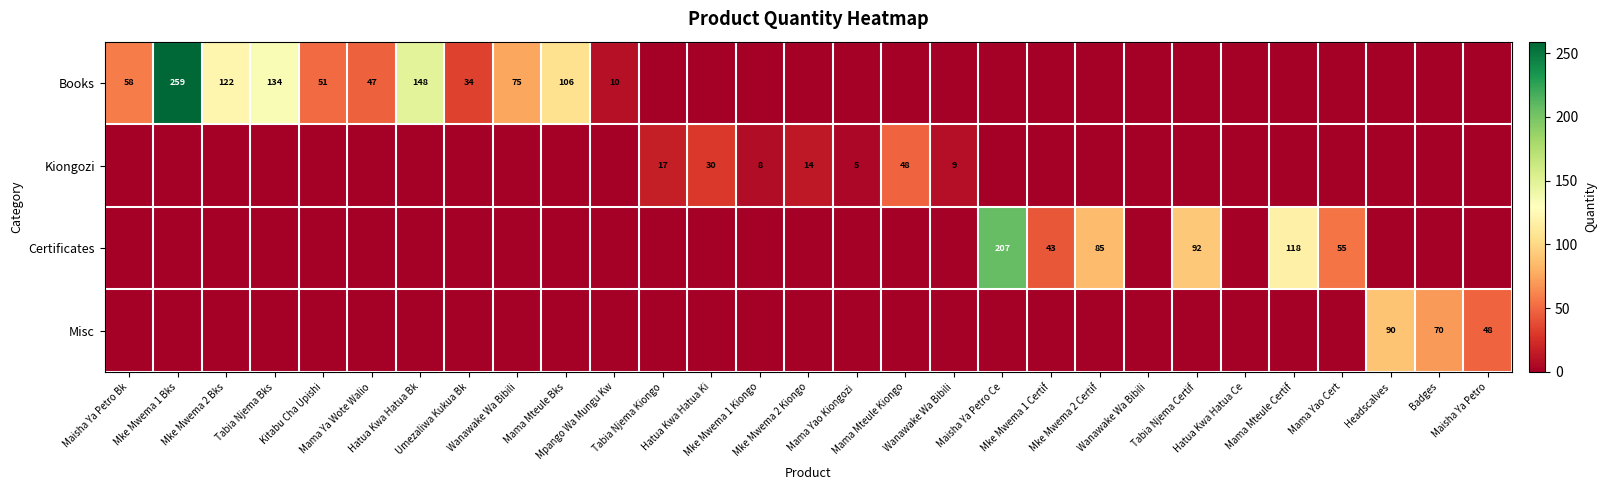

True or false: Misc has a value of 0 at Mke Mwema 2 Kiongo.

True